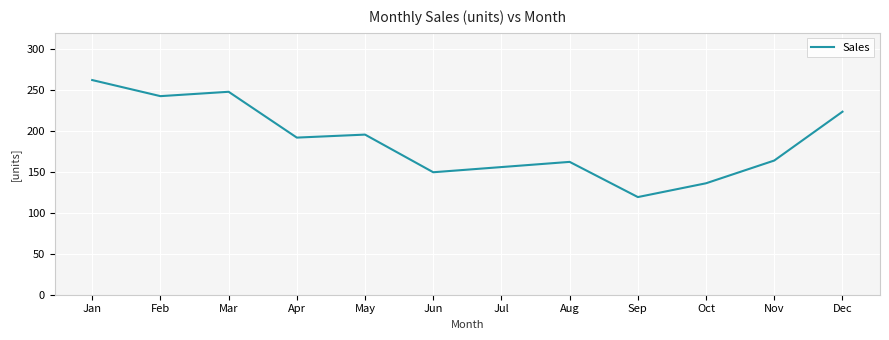

Does the chart display data point markers on the line(s)?

No